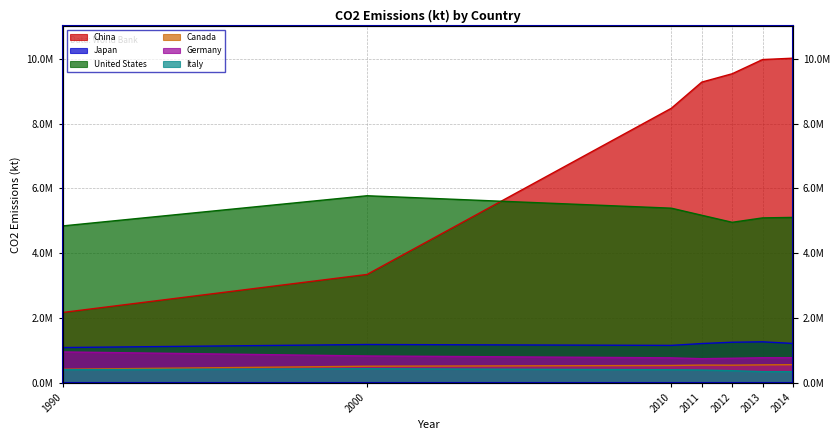

True or false: United States has a value of 7434990.3 at 2012.

False